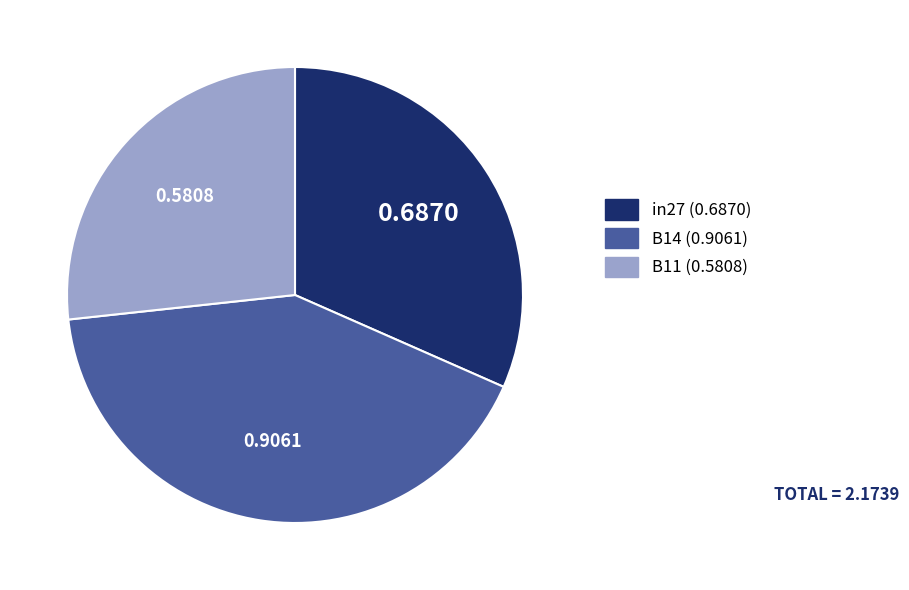

Between in27 and B11, which is larger?

in27